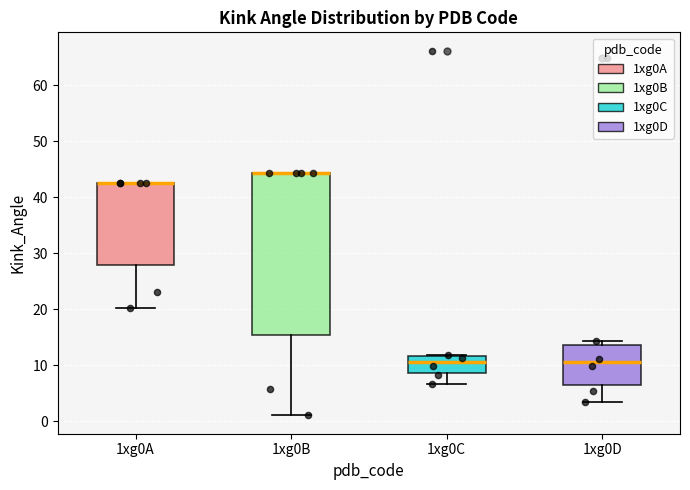

Which box is the tallest, from its lower edge to its upper edge?

1xg0B